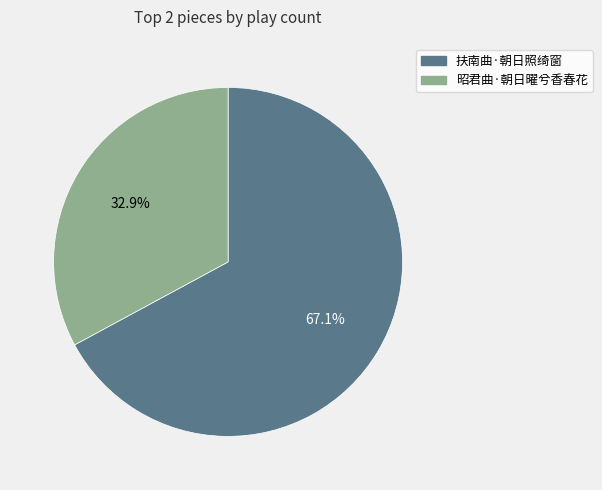

Between 昭君曲·朝日曜兮香春花 and 扶南曲·朝日照绮窗, which is larger?

扶南曲·朝日照绮窗